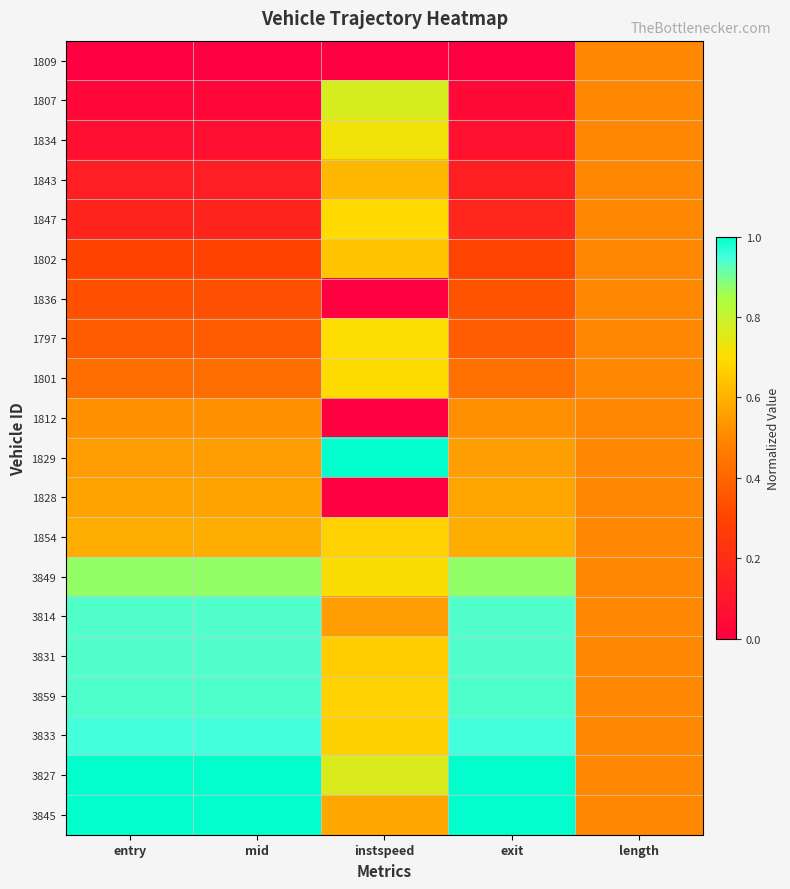

Reading left to right, what are all the values shown in this chart?

1809: entry=0.0	mid=0.0	instspeed=0.0	exit=0.0	length=0.5
1807: entry=0.0	mid=0.0	instspeed=0.8	exit=0.0	length=0.5
1834: entry=0.1	mid=0.1	instspeed=0.7	exit=0.1	length=0.5
1843: entry=0.1	mid=0.1	instspeed=0.6	exit=0.1	length=0.5
1847: entry=0.2	mid=0.2	instspeed=0.7	exit=0.2	length=0.5
1802: entry=0.3	mid=0.3	instspeed=0.6	exit=0.3	length=0.5
1836: entry=0.3	mid=0.3	instspeed=0.0	exit=0.3	length=0.5
1797: entry=0.4	mid=0.4	instspeed=0.7	exit=0.4	length=0.5
1801: entry=0.4	mid=0.4	instspeed=0.7	exit=0.4	length=0.5
1812: entry=0.5	mid=0.5	instspeed=0.0	exit=0.5	length=0.5
1829: entry=0.5	mid=0.5	instspeed=1.0	exit=0.6	length=0.5
1828: entry=0.6	mid=0.6	instspeed=0.0	exit=0.6	length=0.5
1854: entry=0.6	mid=0.6	instspeed=0.7	exit=0.6	length=0.5
3849: entry=0.9	mid=0.9	instspeed=0.7	exit=0.9	length=0.5
3814: entry=0.9	mid=0.9	instspeed=0.5	exit=0.9	length=0.5
3831: entry=0.9	mid=0.9	instspeed=0.7	exit=0.9	length=0.5
3859: entry=0.9	mid=0.9	instspeed=0.7	exit=0.9	length=0.5
3833: entry=0.9	mid=0.9	instspeed=0.7	exit=0.9	length=0.5
3827: entry=1.0	mid=1.0	instspeed=0.8	exit=1.0	length=0.5
3845: entry=1.0	mid=1.0	instspeed=0.6	exit=1.0	length=0.5